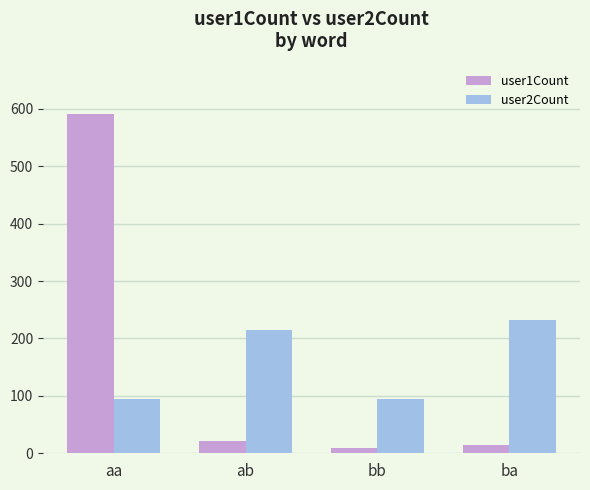

Count the number of categories in the chart.

4